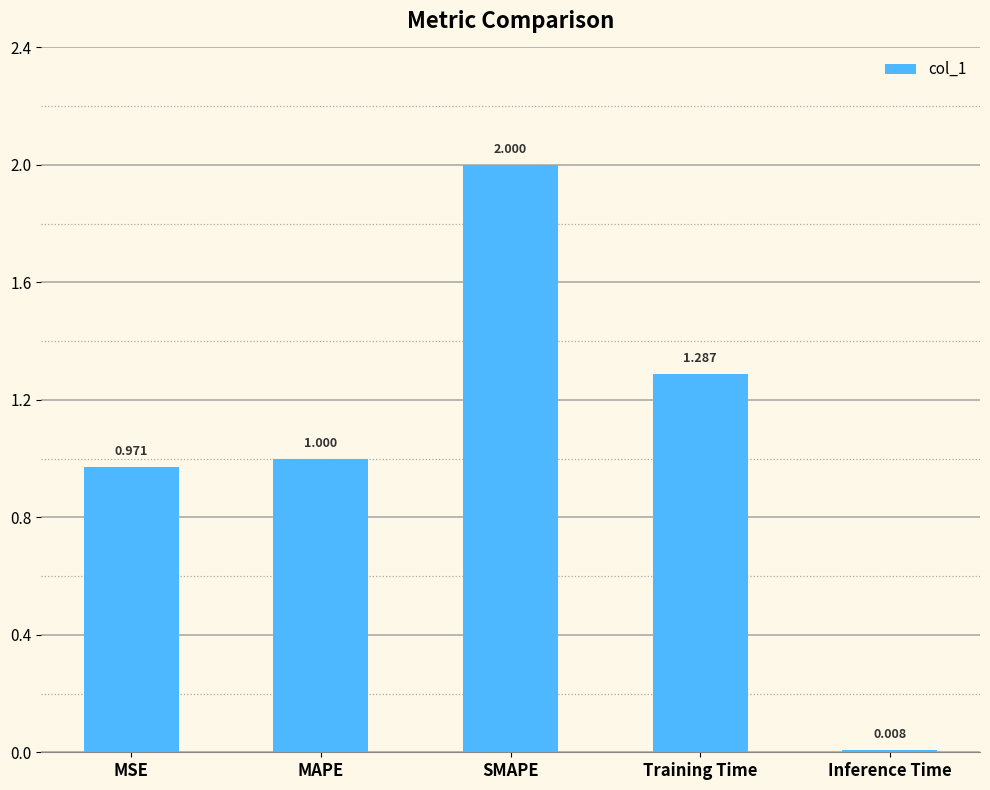

What is the sum of the values at MAPE and Inference Time?

1.0